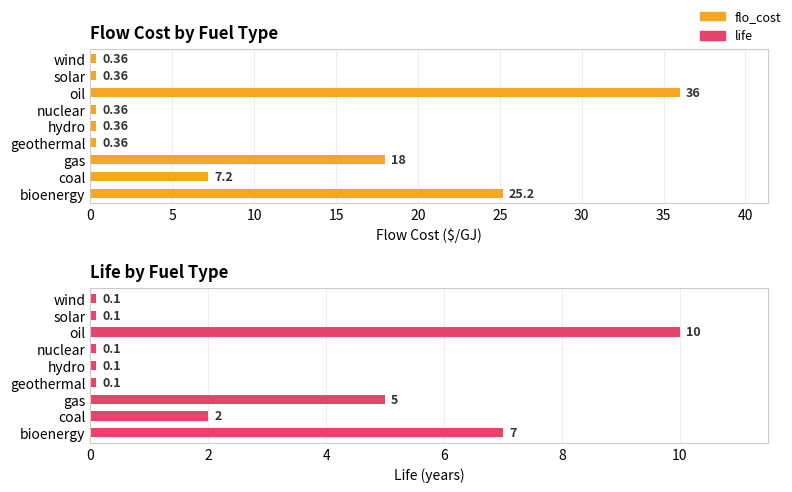

The flo_cost series shows 0.2 at wind. True or false?

False